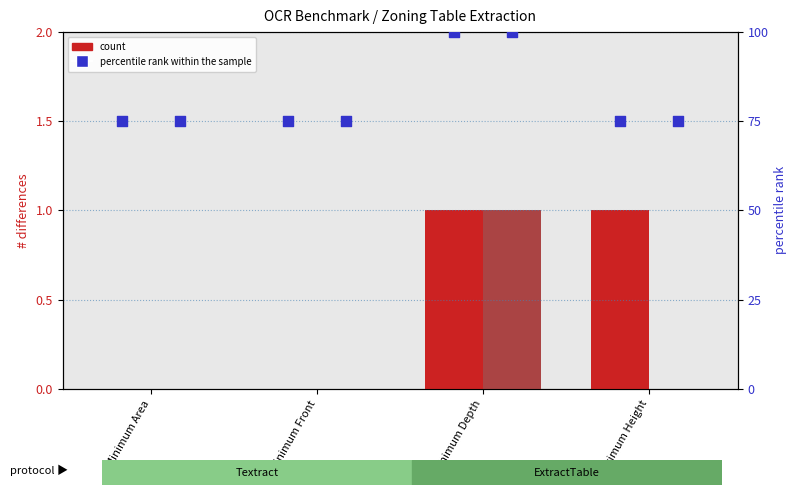

What is the total value across all series at Minimum Front?

150